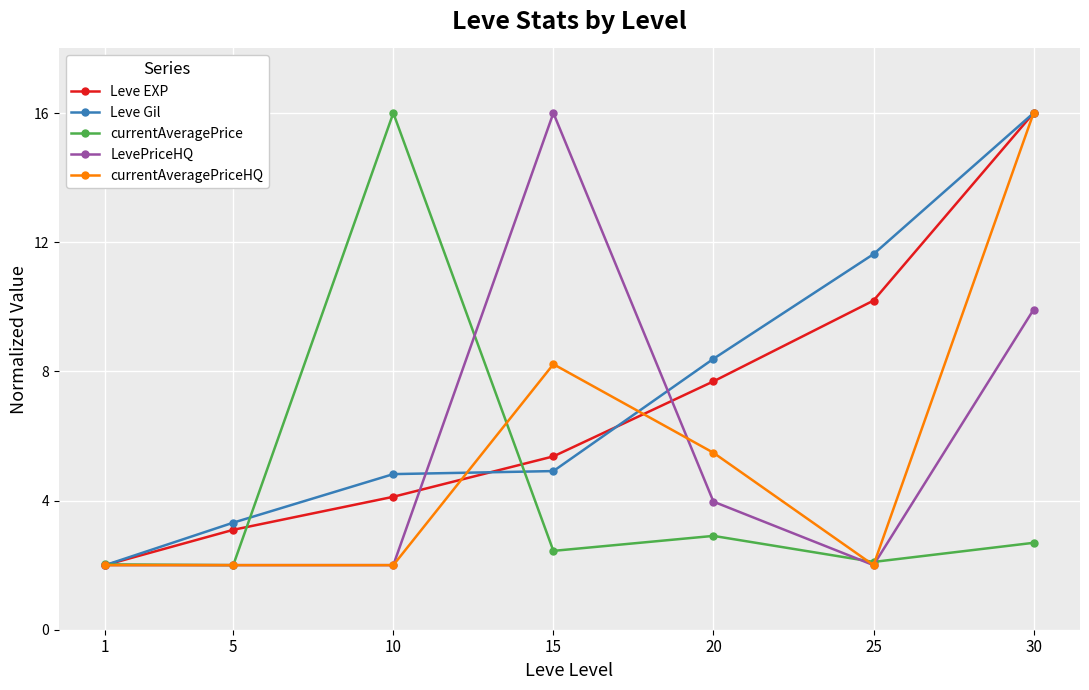

What is the maximum value shown in the chart?

16.0